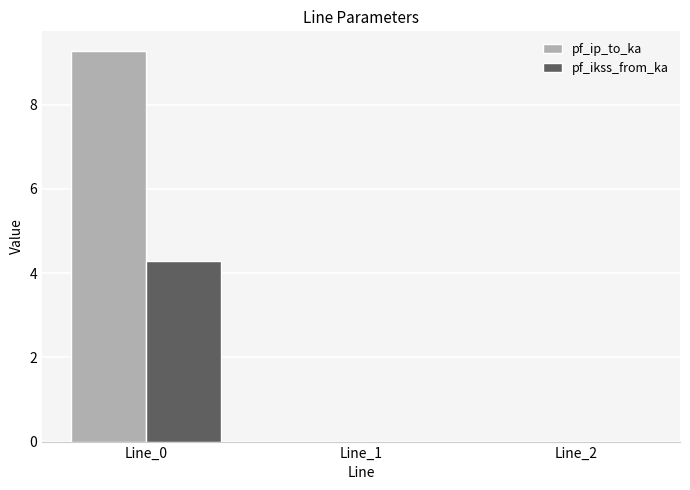

What is the maximum value shown in the chart?

9.3